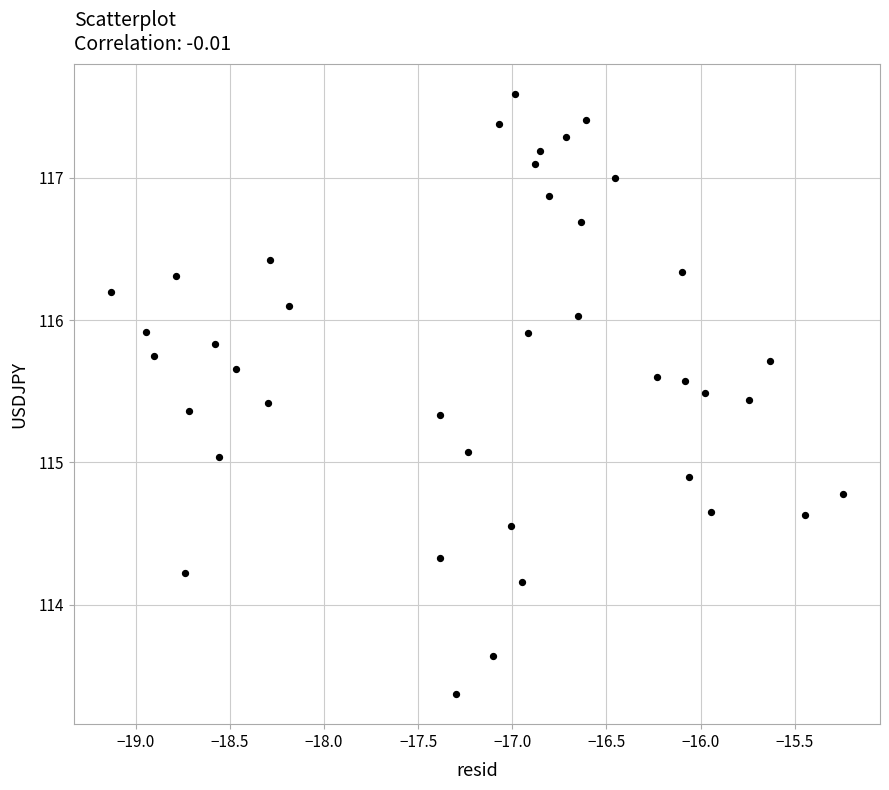

What is the range of X values (max minus min)?

3.9